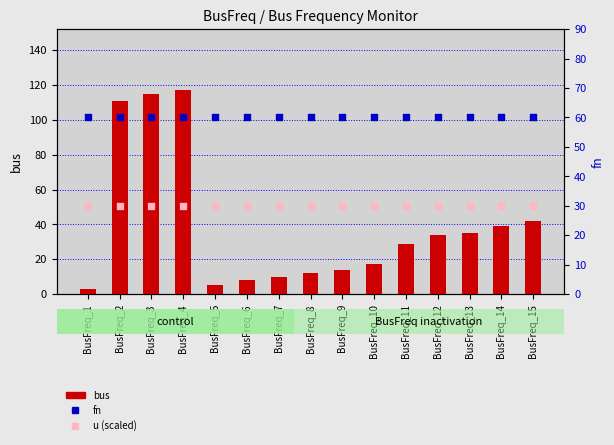

Is the value of fn at BusFreq_6 greater than the value of u (scaled) at BusFreq_12?

Yes